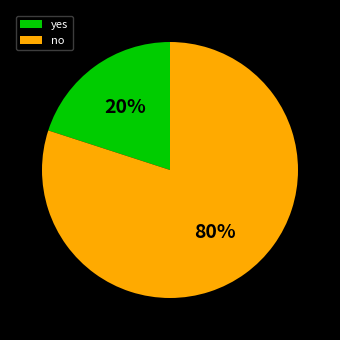

What is the majority slice?

no